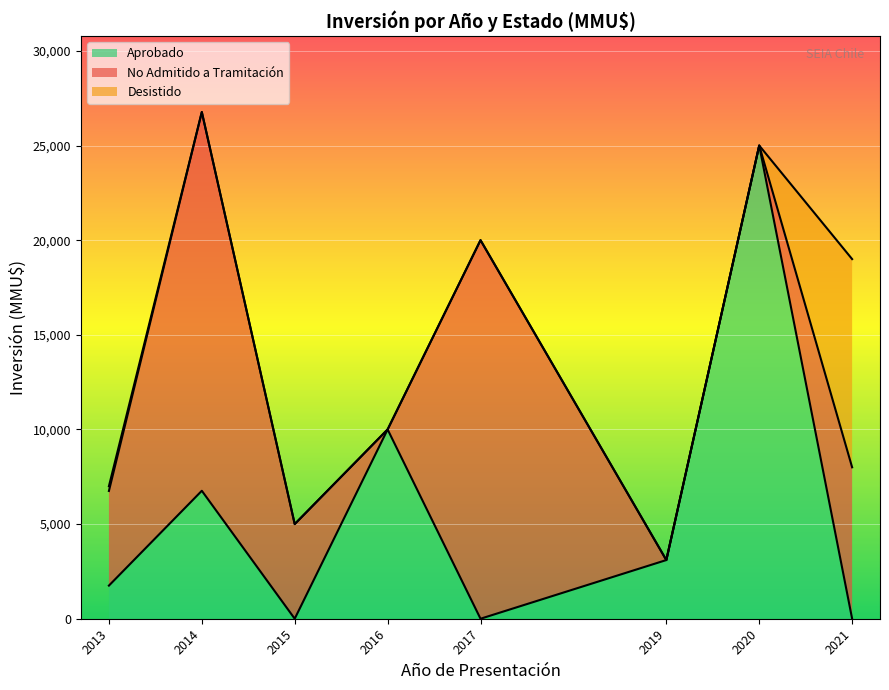

What is the average value?

5794